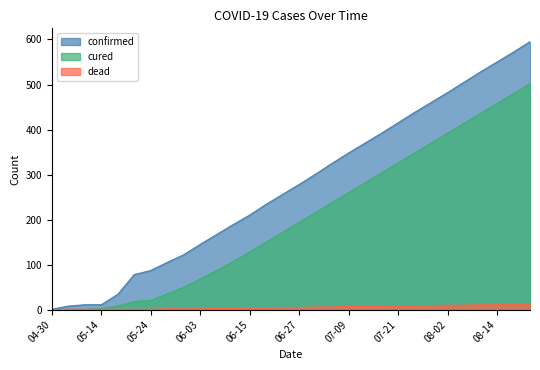

Reading left to right, extract all data points from this chart.

confirmed: 04-30=1	05-06=8	05-09=11	05-14=11	05-20=34	05-22=78	05-24=87	05-27=105	05-30=122	06-03=145	06-07=167	06-11=189	06-15=210	06-19=234	06-23=256	06-27=278	07-01=301	07-05=325	07-09=348	07-13=370	07-17=392	07-21=415	07-25=438	07-29=460	08-02=482	08-06=505	08-10=528	08-14=550	08-18=572	08-22=595
cured: 04-30=0	05-06=0	05-09=0	05-14=3	05-20=8	05-22=18	05-24=21	05-27=35	05-30=50	06-03=68	06-07=87	06-11=107	06-15=128	06-19=150	06-23=172	06-27=194	07-01=216	07-05=238	07-09=260	07-13=282	07-17=304	07-21=326	07-25=348	07-29=370	08-02=392	08-06=414	08-10=436	08-14=458	08-18=480	08-22=502
dead: 04-30=0	05-06=1	05-09=1	05-14=1	05-20=1	05-22=1	05-24=1	05-27=2	05-30=2	06-03=2	06-07=3	06-11=3	06-15=4	06-19=4	06-23=5	06-27=5	07-01=6	07-05=6	07-09=7	07-13=7	07-17=8	07-21=8	07-25=9	07-29=9	08-02=10	08-06=10	08-10=11	08-14=11	08-18=12	08-22=12